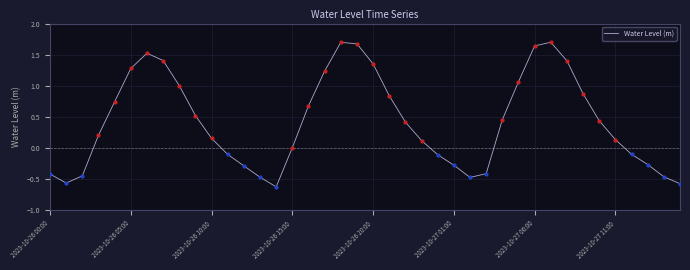

What is the difference between the maximum and minimum values?

2.3